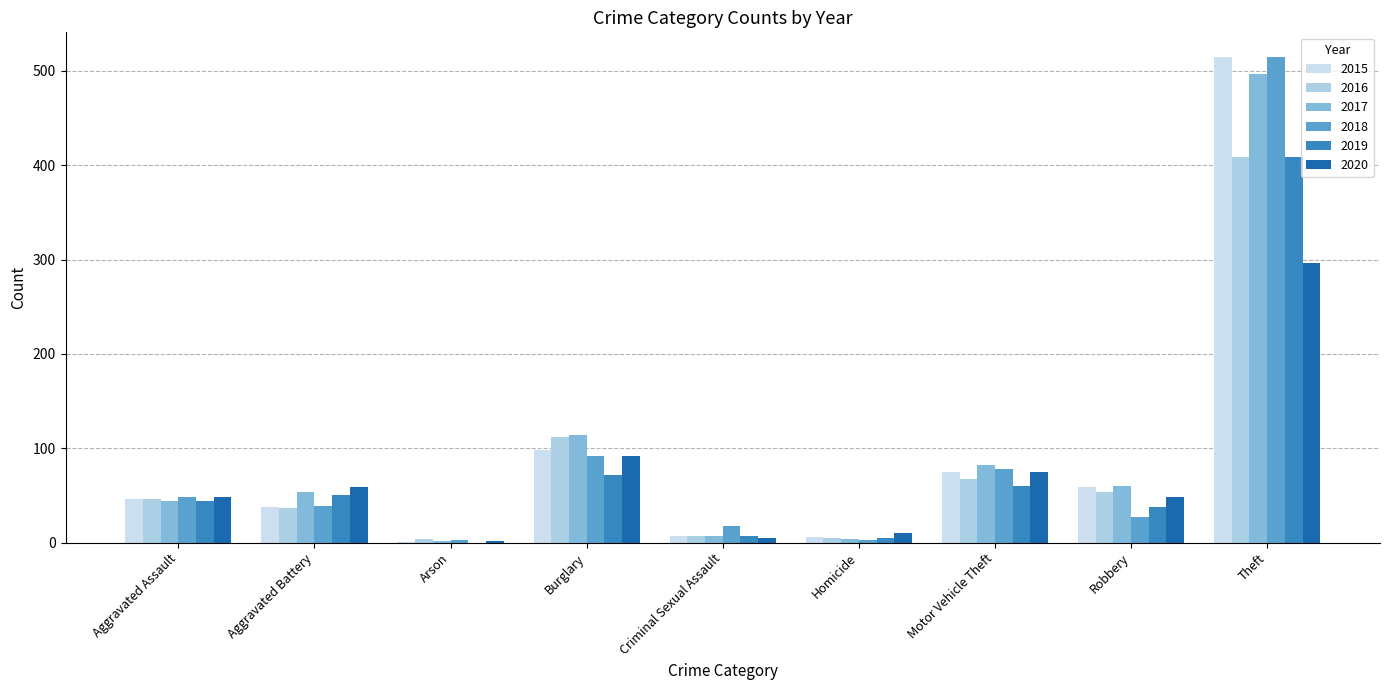

Are the bars horizontal?

No